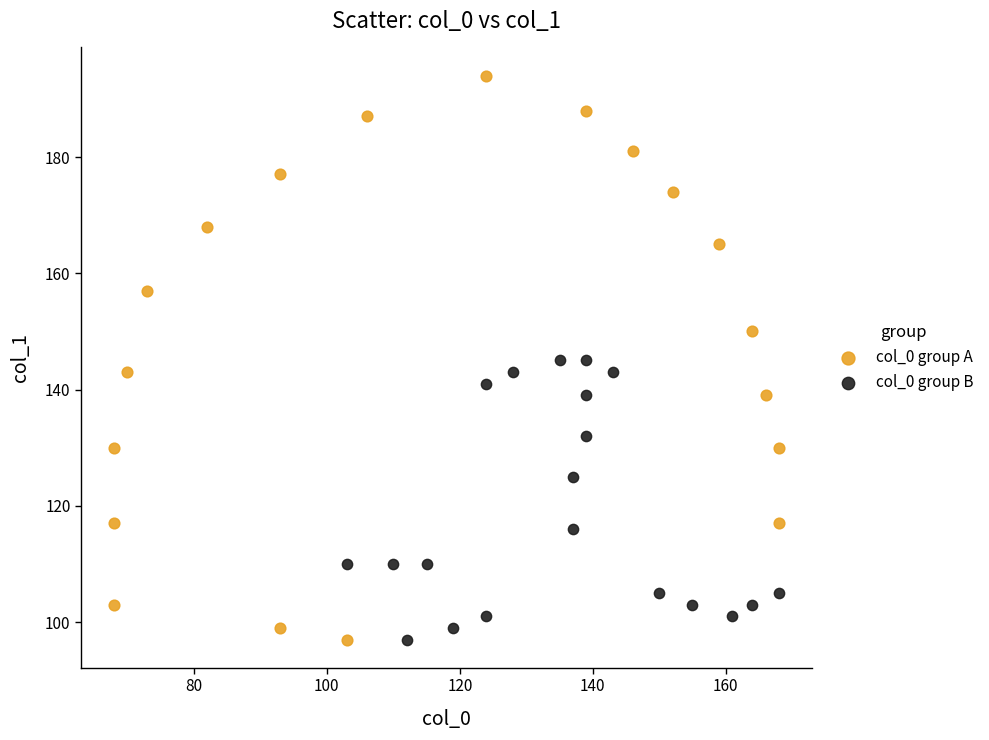

Which series has the widest spread of Y values?

col_0 group A